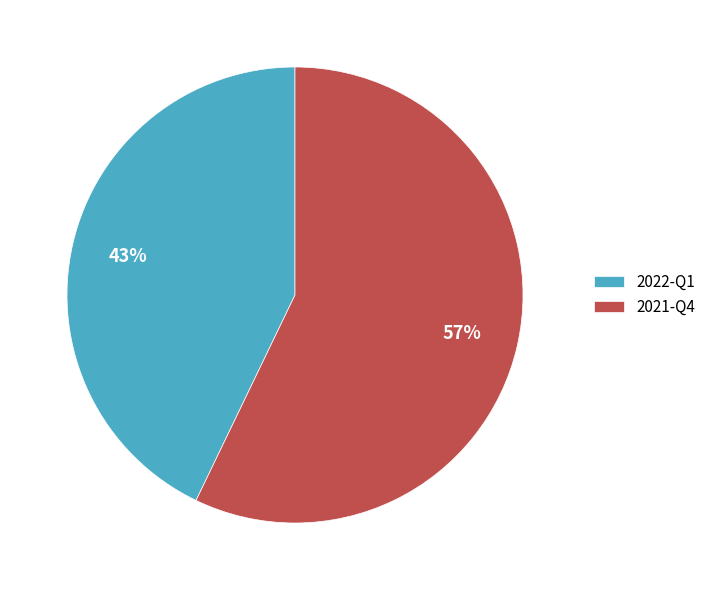

What is the smallest slice in the pie chart?

2022-Q1